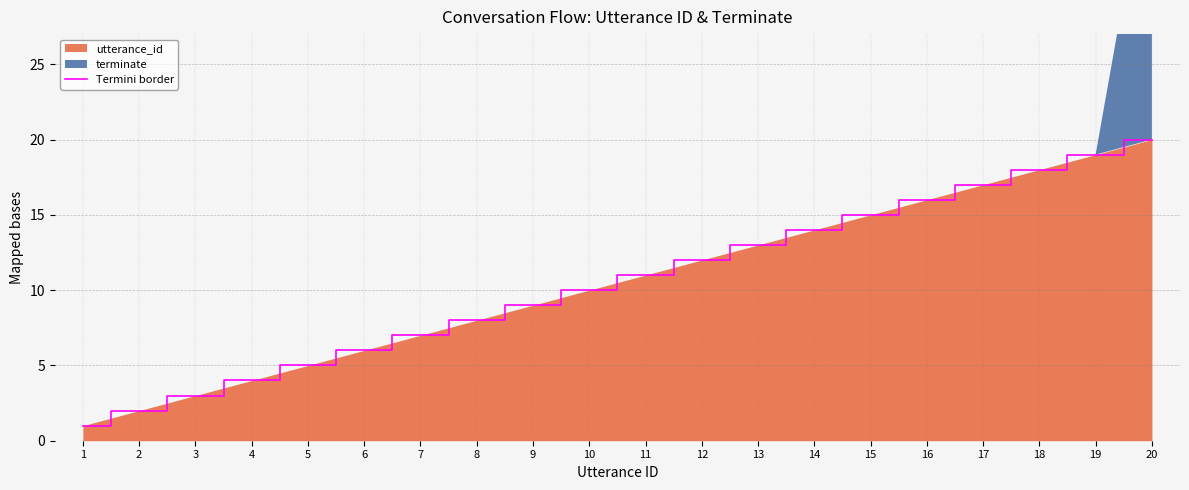

Reading left to right, transcribe all the data shown in this chart.

1=1	2=2	3=3	4=4	5=5	6=6	7=7	8=8	9=9	10=10	11=11	12=12	13=13	14=14	15=15	16=16	17=17	18=18	19=19	20=20